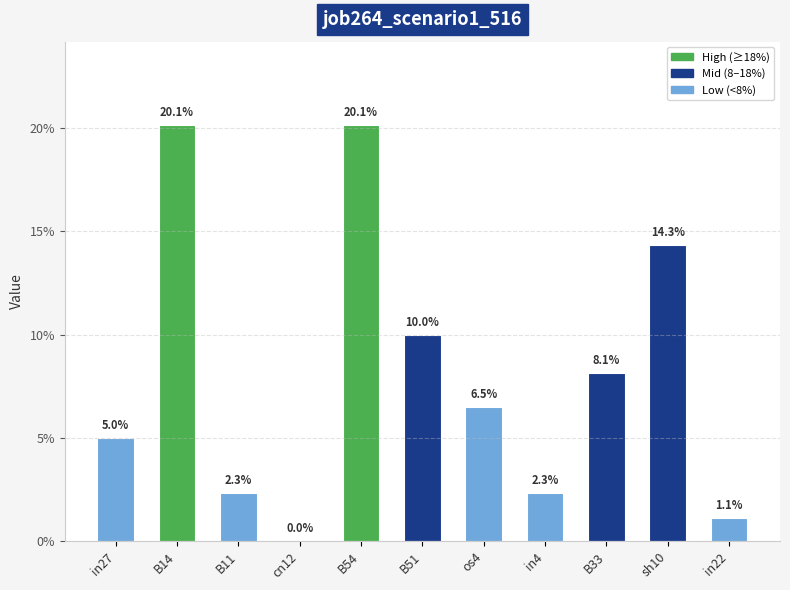

The chart shows a value of 0.1 at B33. True or false?

True